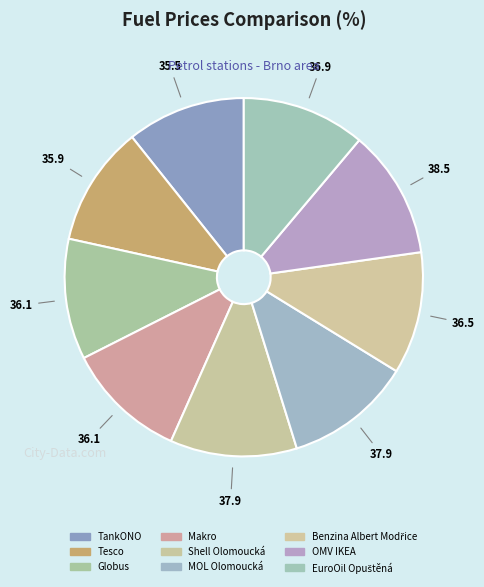

How many slices are in this pie chart?

9